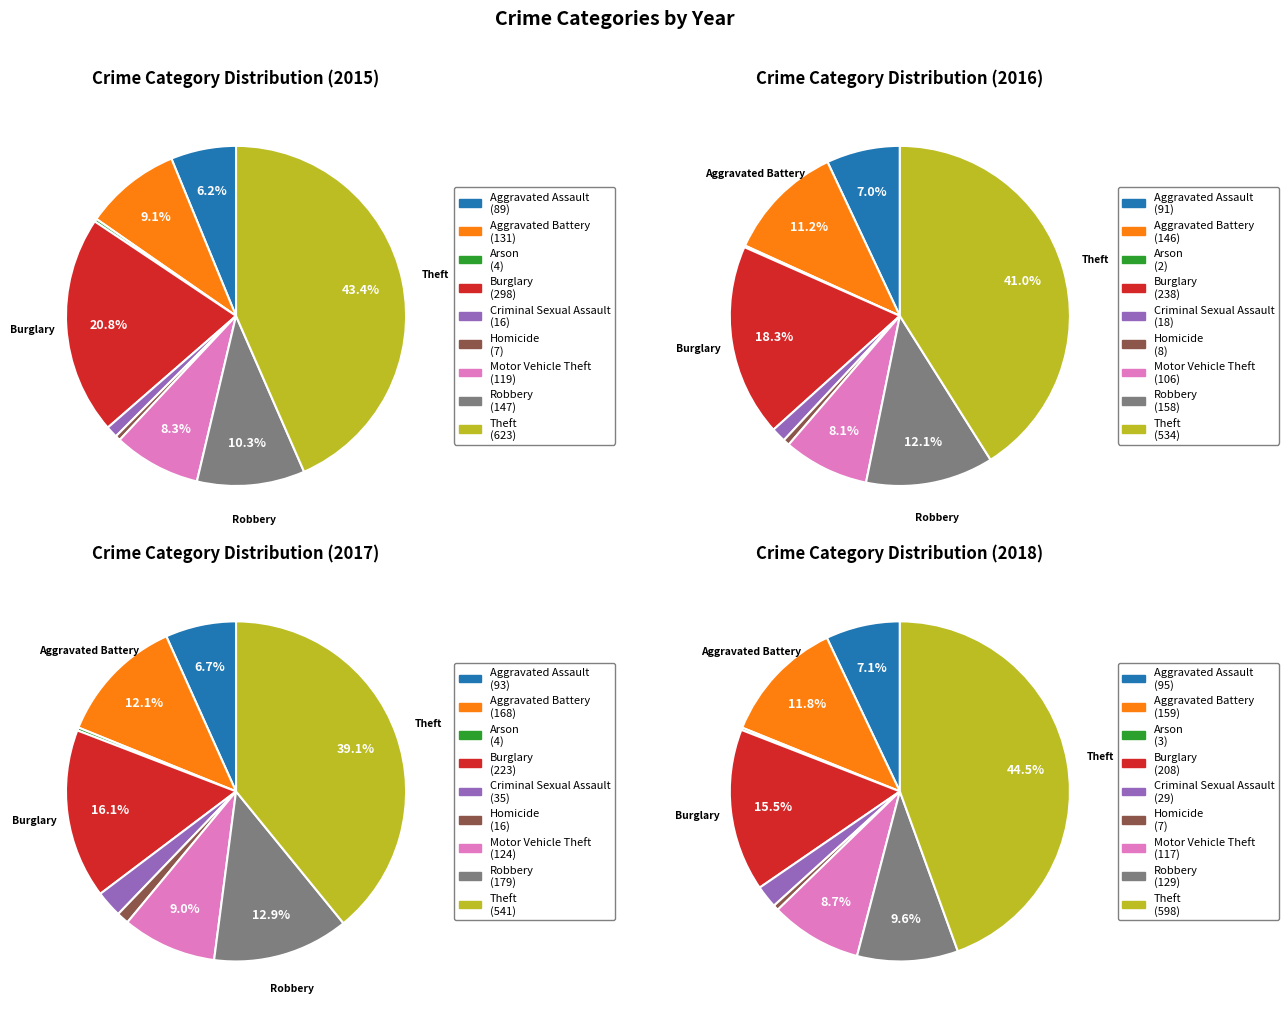

What percentage is NOT represented by Motor Vehicle Theft?

91.7%